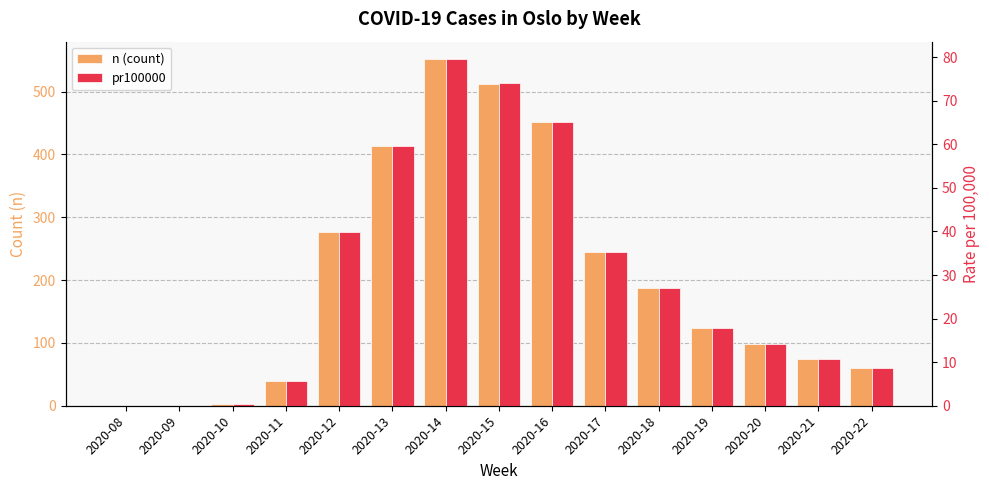

What is the difference between the maximum and minimum values in the pr100000 series?

79.6